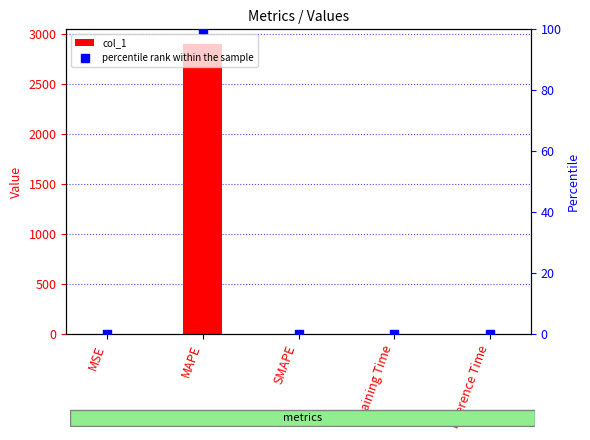

At which category is the sum across all series the highest?

MAPE